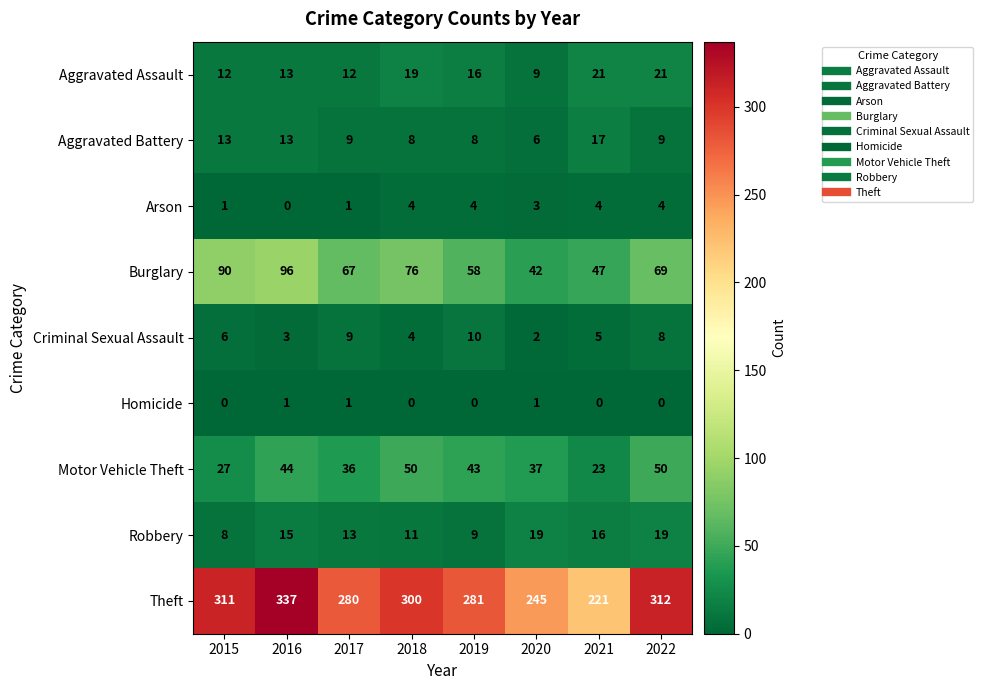

At which category does the chart reach its peak across all series?

2016